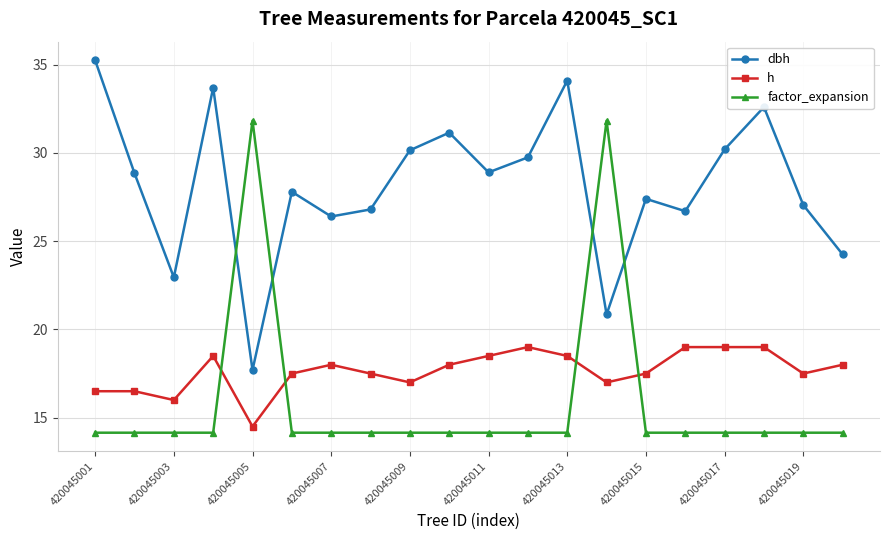

True or false: dbh and h intersect in this chart.

False